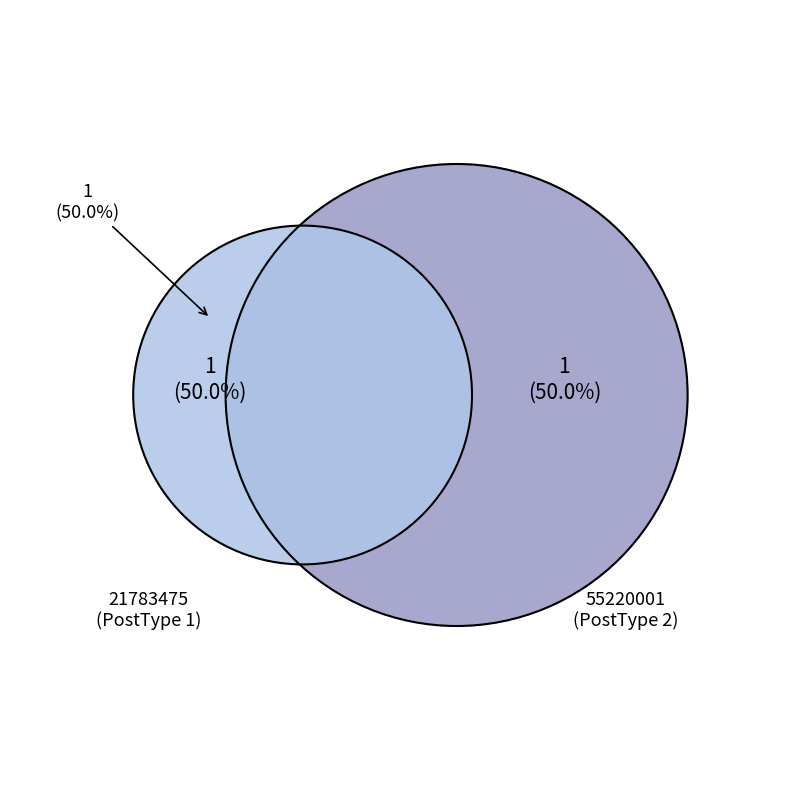

Is 21783475 the majority of the pie?

No